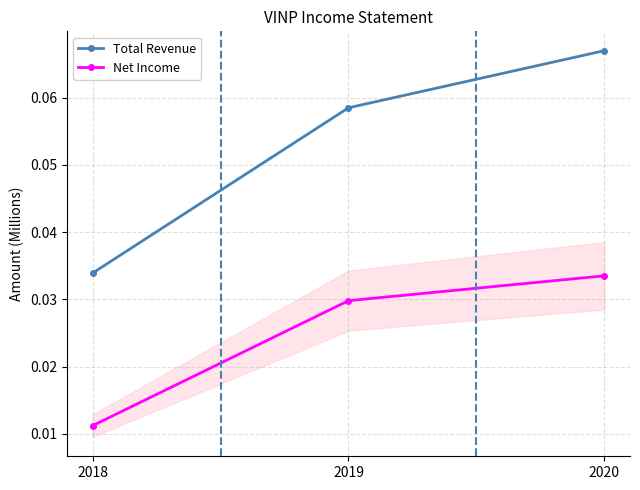

Reading right to left, list all the values displayed in this chart.

Total Revenue: 2020=0.1	2019=0.1	2018=0.0
Net Income: 2020=0.0	2019=0.0	2018=0.0